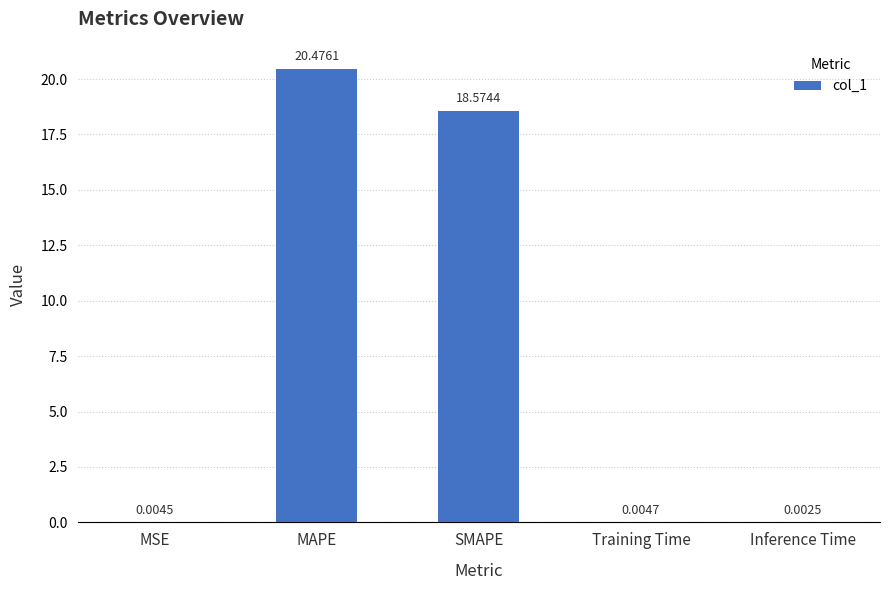

Between SMAPE and MAPE, which is larger?

MAPE